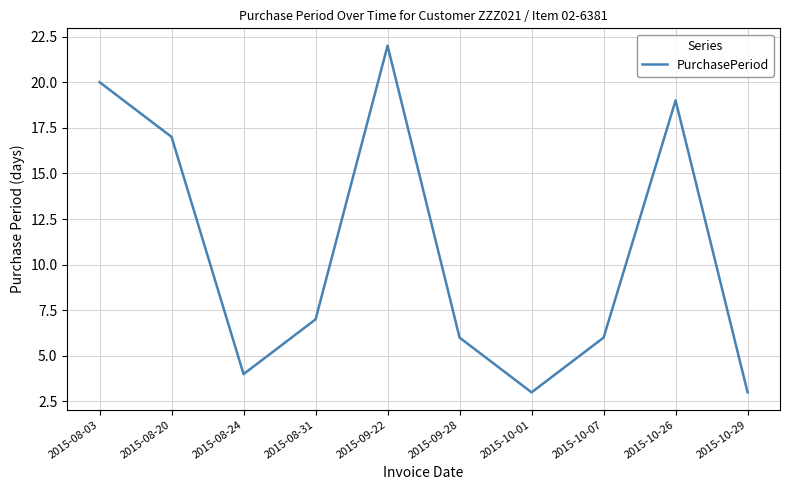

Where does the data first go above 7?

2015-08-03